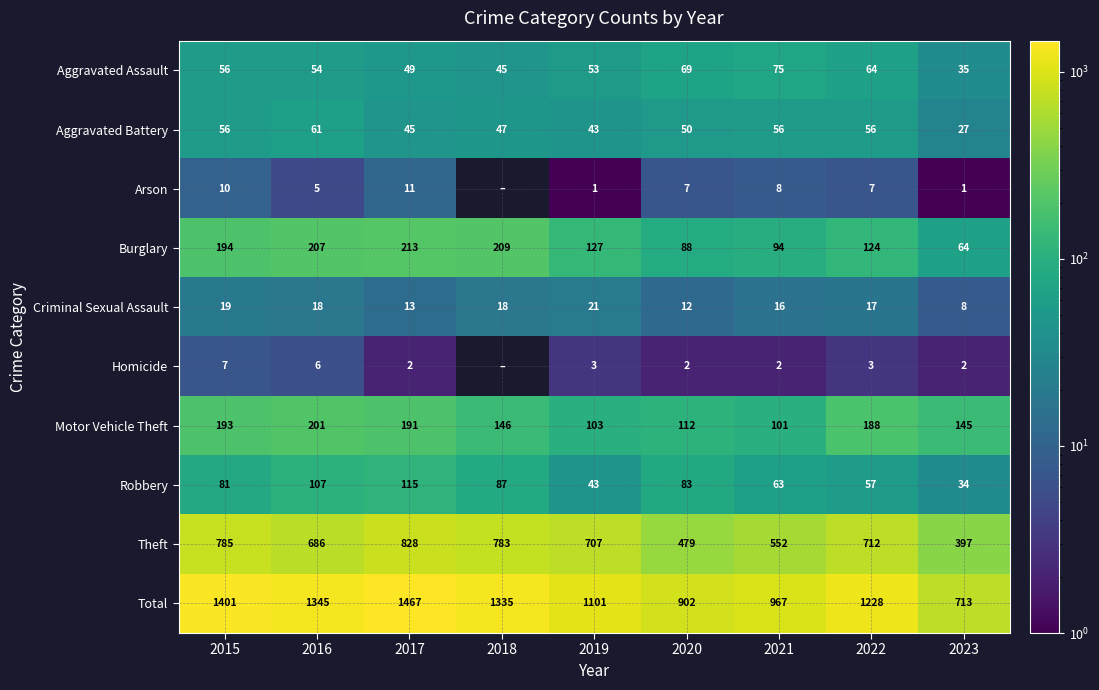

What is the spread (max minus min) of values at 2015?

1394